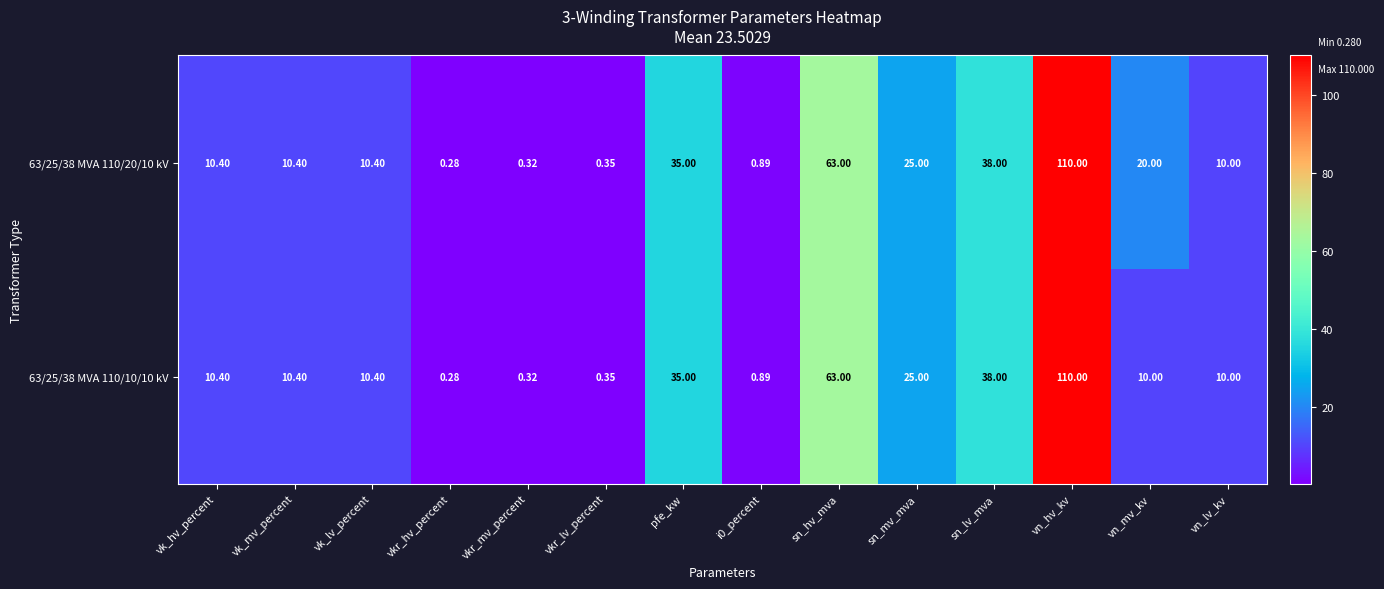

At which label does 63/25/38 MVA 110/20/10 kV first exceed 10?

vk_hv_percent